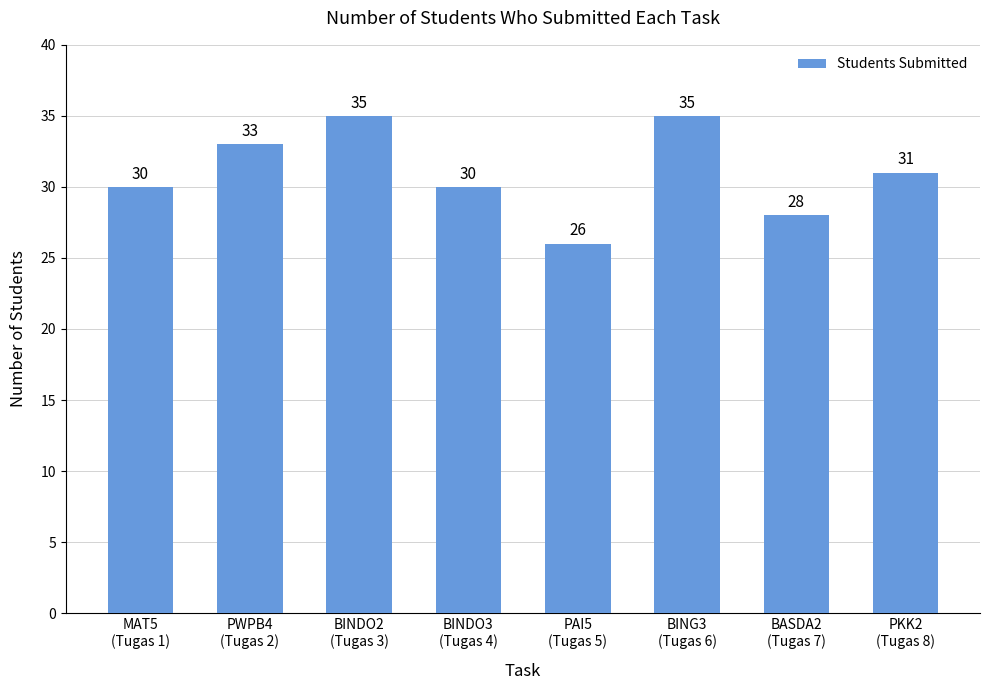

The value at BASDA2
(Tugas 7) is 20. True or false?

False